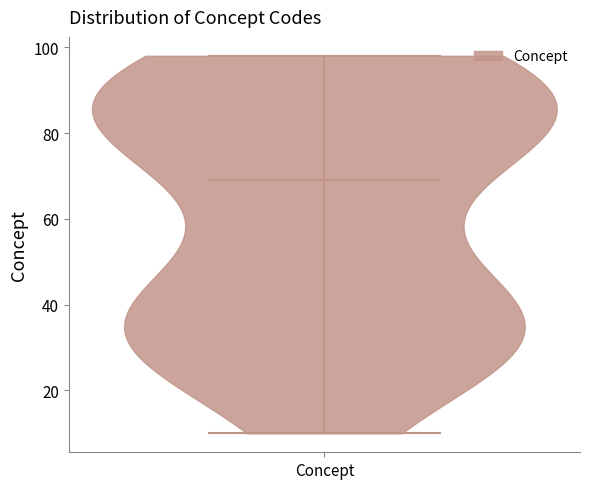

What is the highest point the violin for Concept reaches on the y-axis? The values are not printed on the chart, so give them approximately, as read against the axis.

98